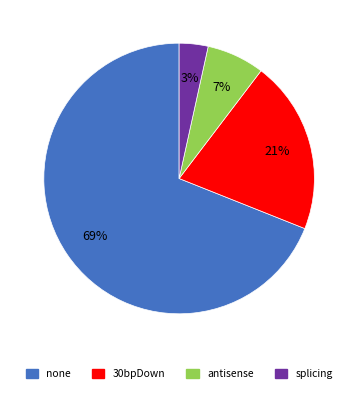

Is none the majority of the pie?

Yes